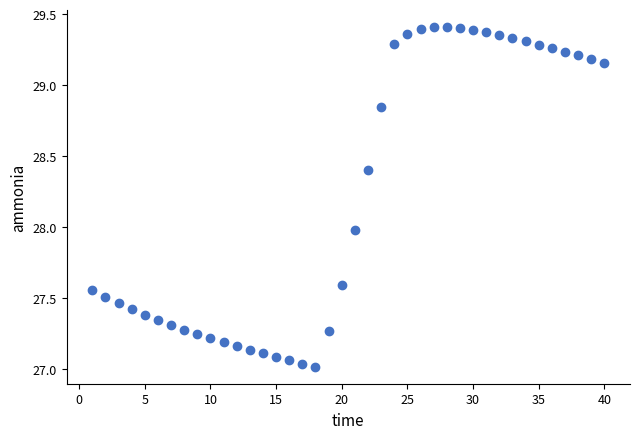

What is the range of X values (max minus min)?

39.0